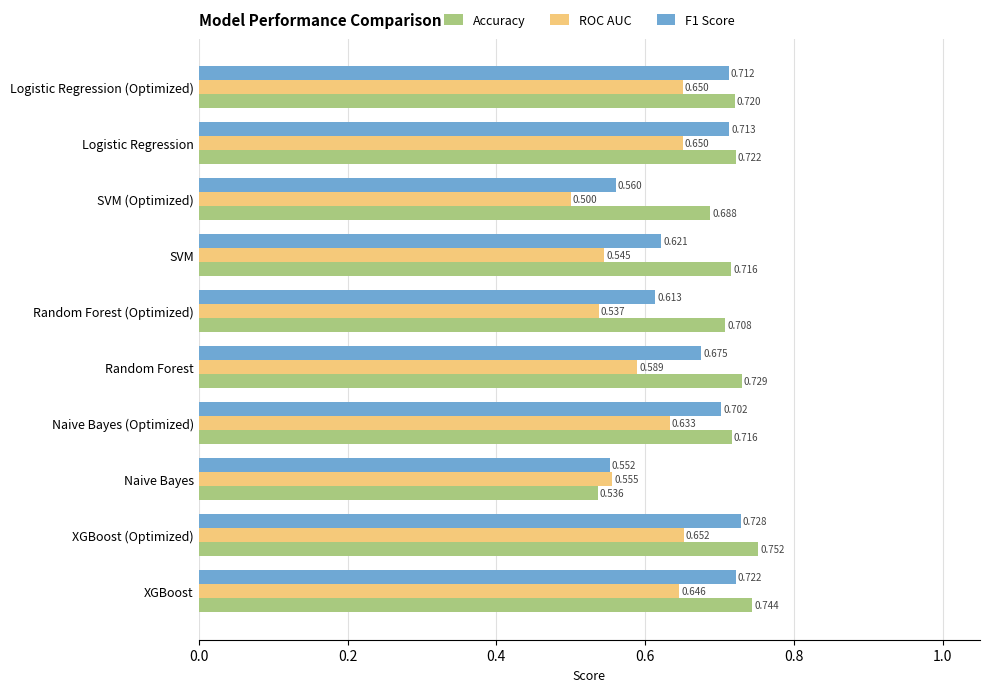

Between XGBoost (Optimized) and Logistic Regression, which series saw the biggest shift?

Accuracy